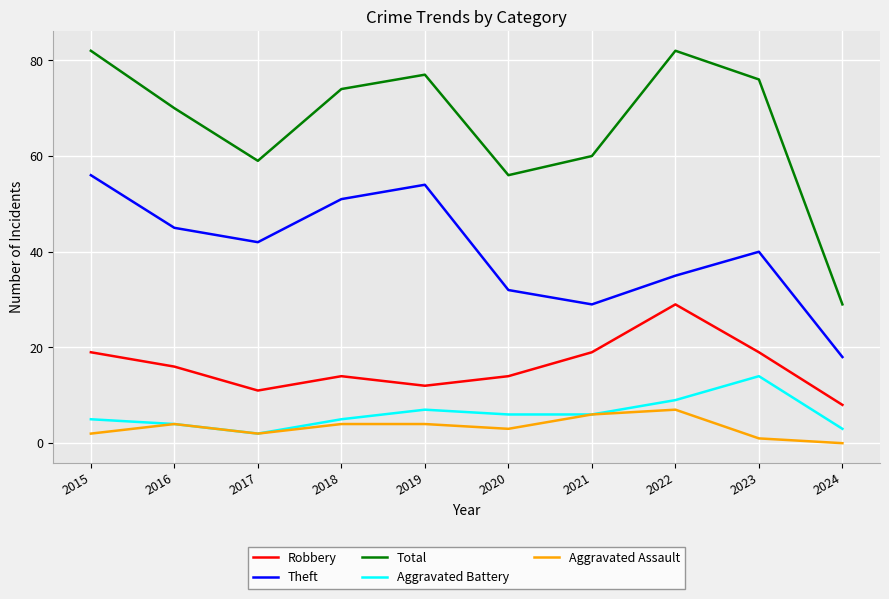

Which series has the widest spread of values?

Total